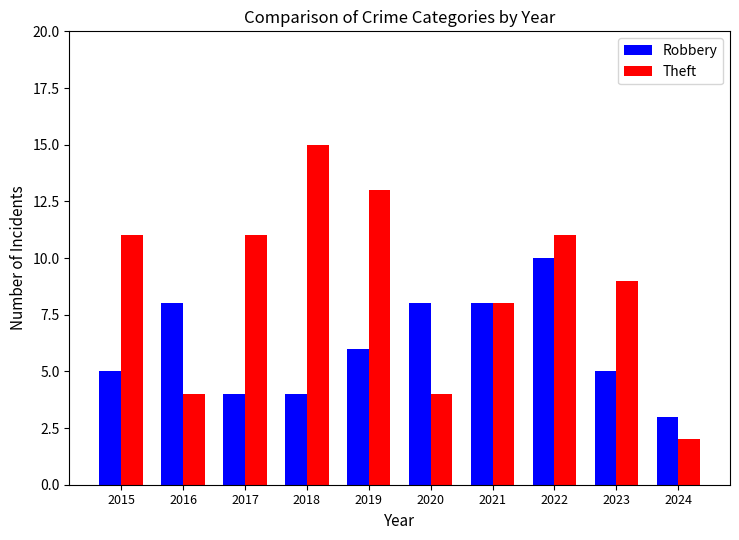

What is the smallest value displayed?

2